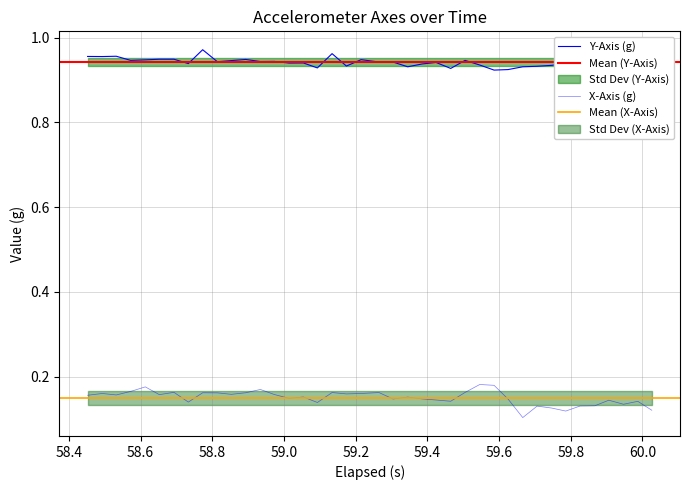

What is the smallest value displayed?

0.1